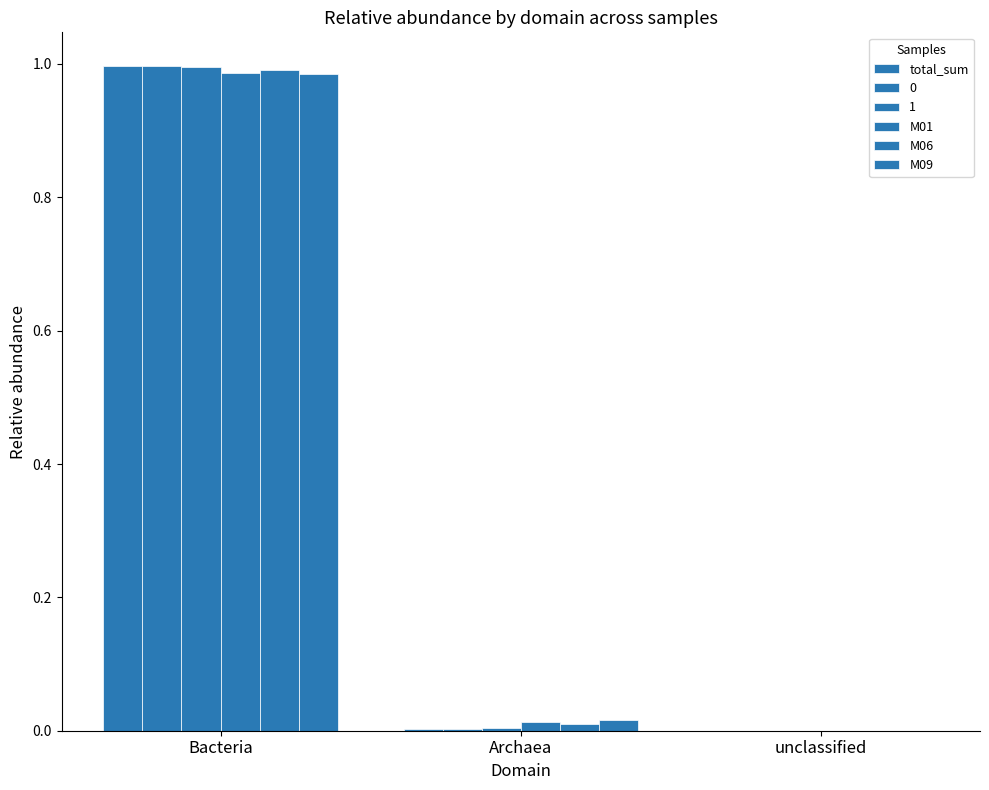

How many data points in M09 are above 0?

2